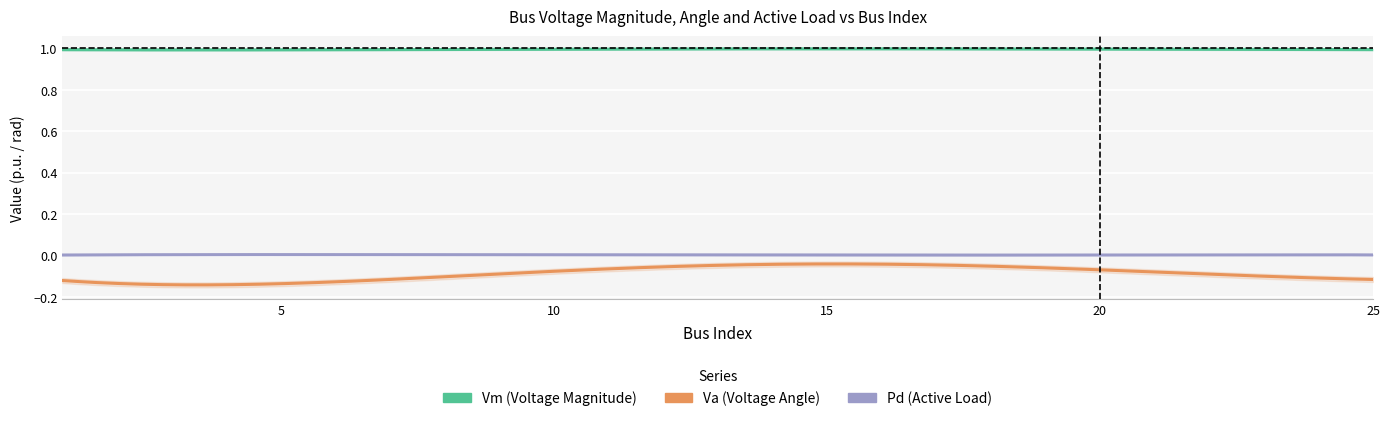

Where is Pd nearest to the value 0?

17